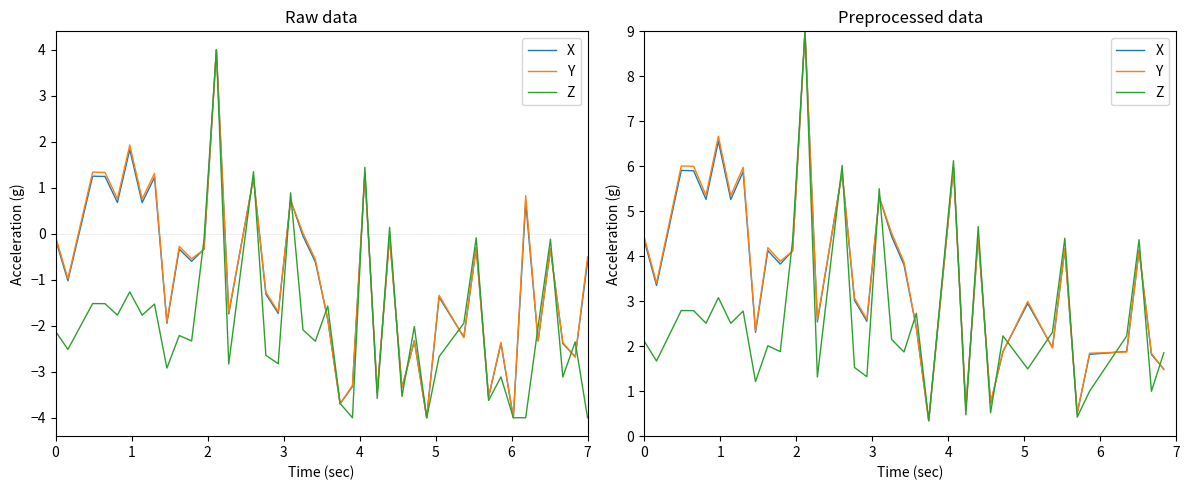

Which series ends up on top after the final intersection of Z and Y?

Z